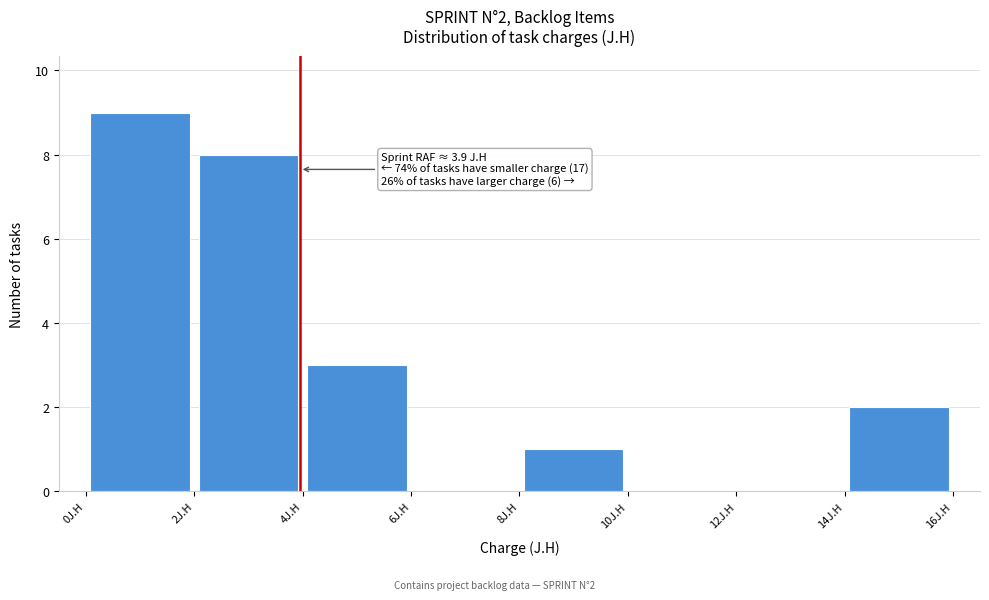

Over which range of the x-axis is the bar tallest?

0 to 2